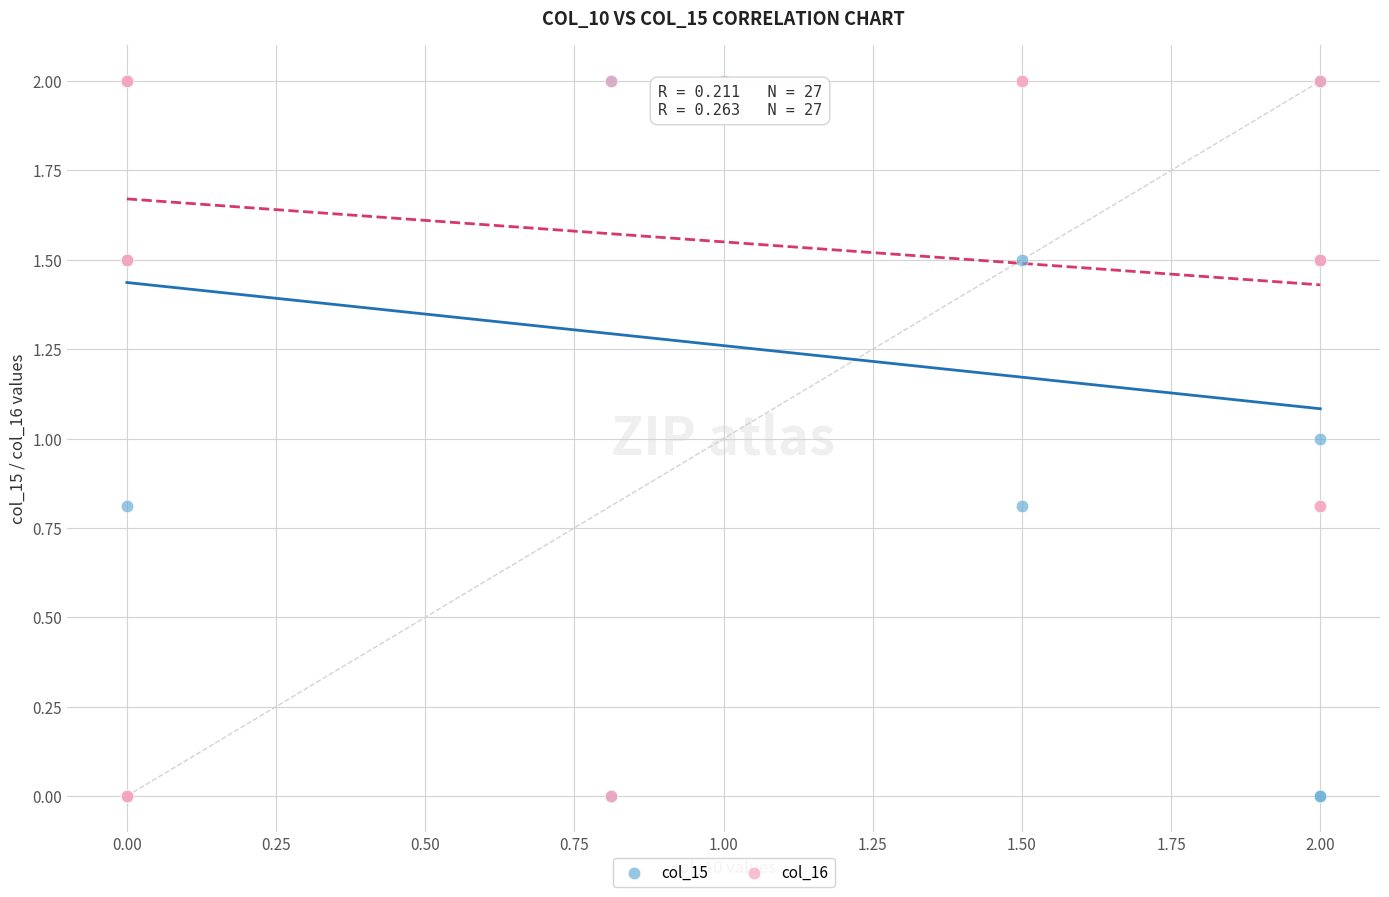

What are all the series names shown in the legend?

col_15, col_16